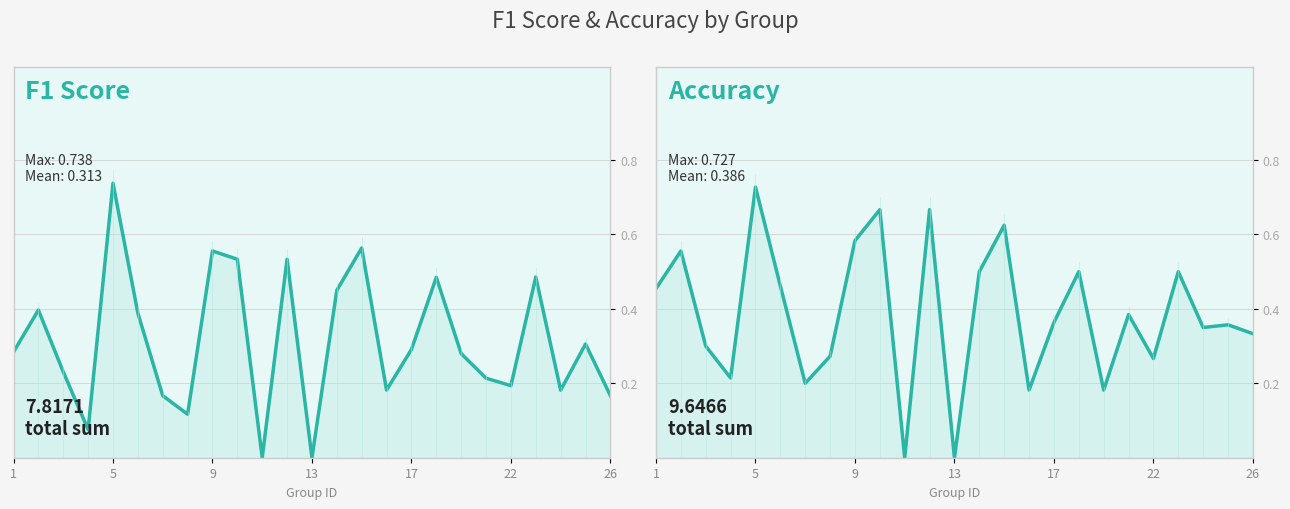

At which category is the sum across all series the highest?

17